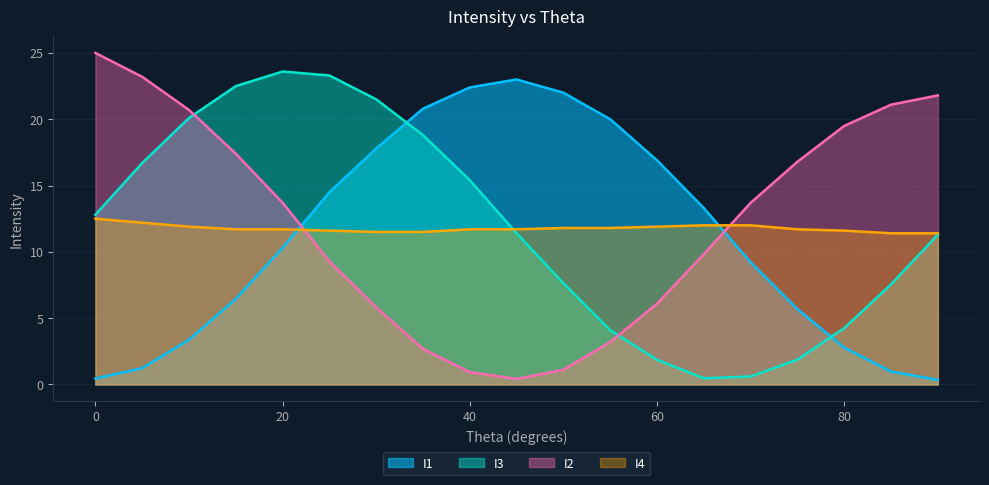

At how many categories does at least one series exceed 13?

19